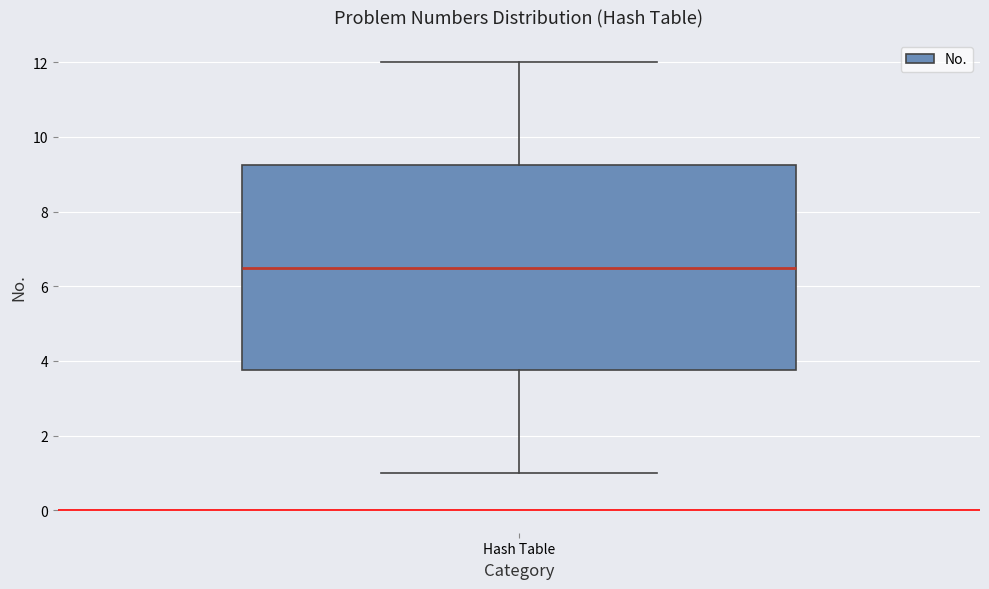

Transcribe this box plot: give where the median line is, the range the box spans, and where the two whiskers end, as read against the y-axis. The values are not printed on the chart, so give them approximately, as read against the axis.

median 6.6, box 3.8 to 9.2, whiskers 1.0 to 12.0